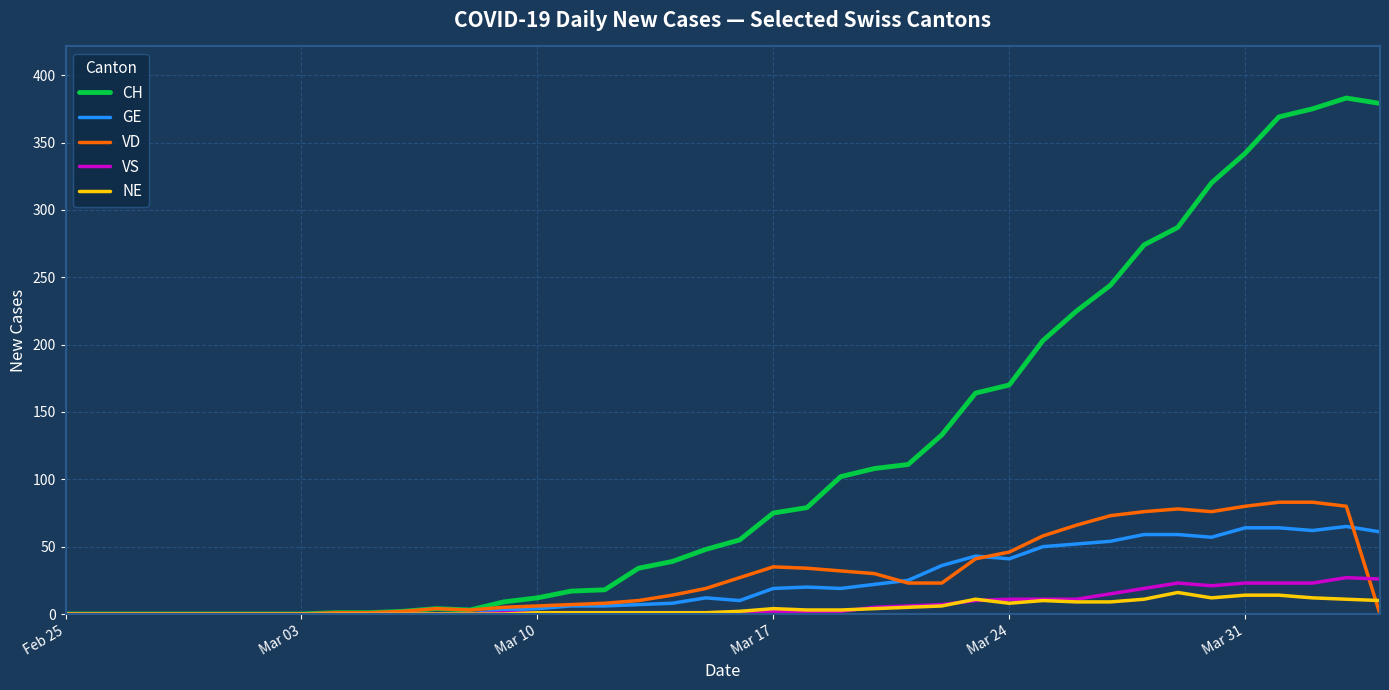

How many lines are shown in the chart?

5